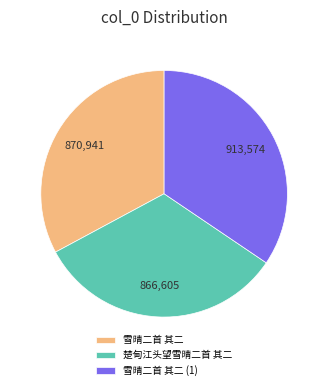

How many segments does this pie chart have?

3